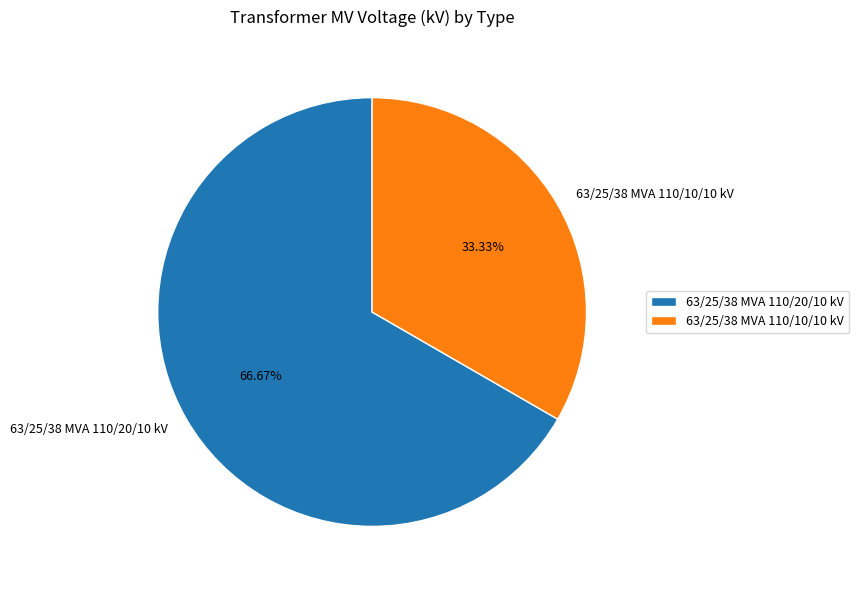

How many segments does this pie chart have?

2